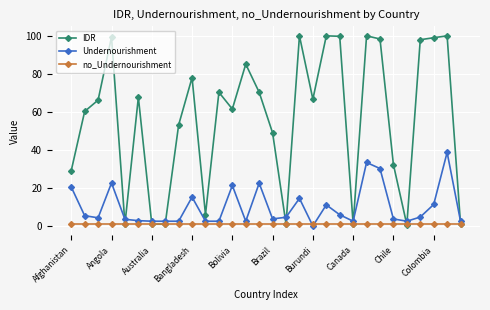

True or false: IDR has more than 0 points higher than both neighbors.

True